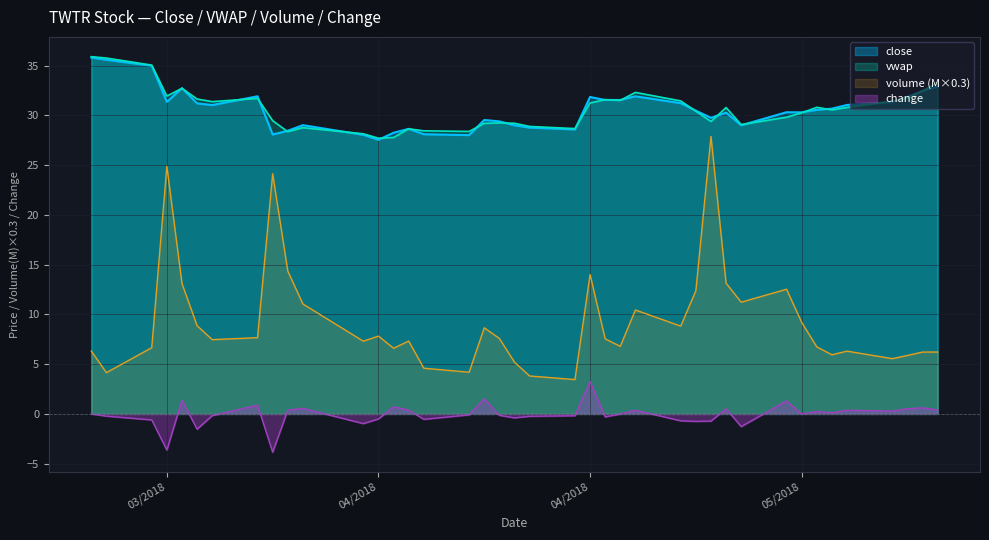

Does the chart have visible grid lines?

Yes